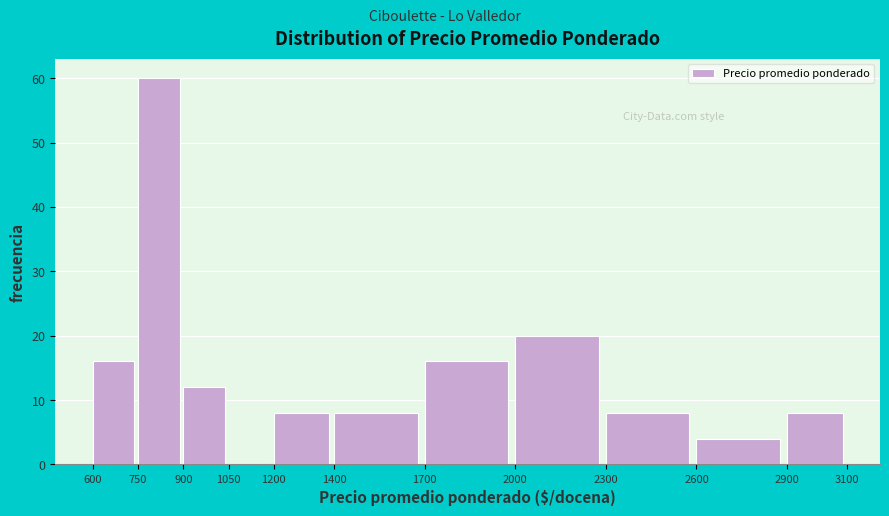

Which range on the x-axis has the tallest bar?

750 to 900